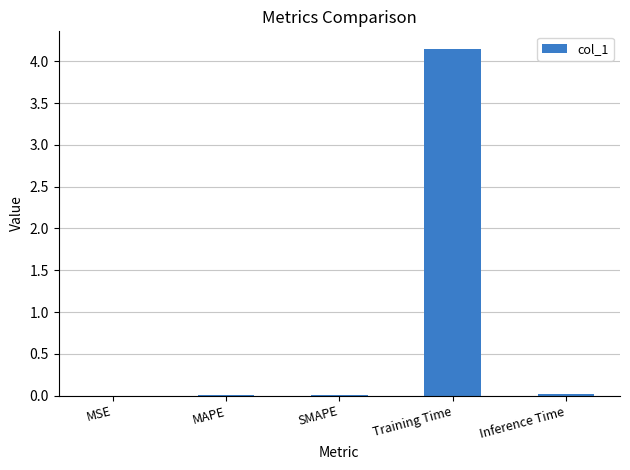

Which label corresponds to the largest value in the chart?

Training Time